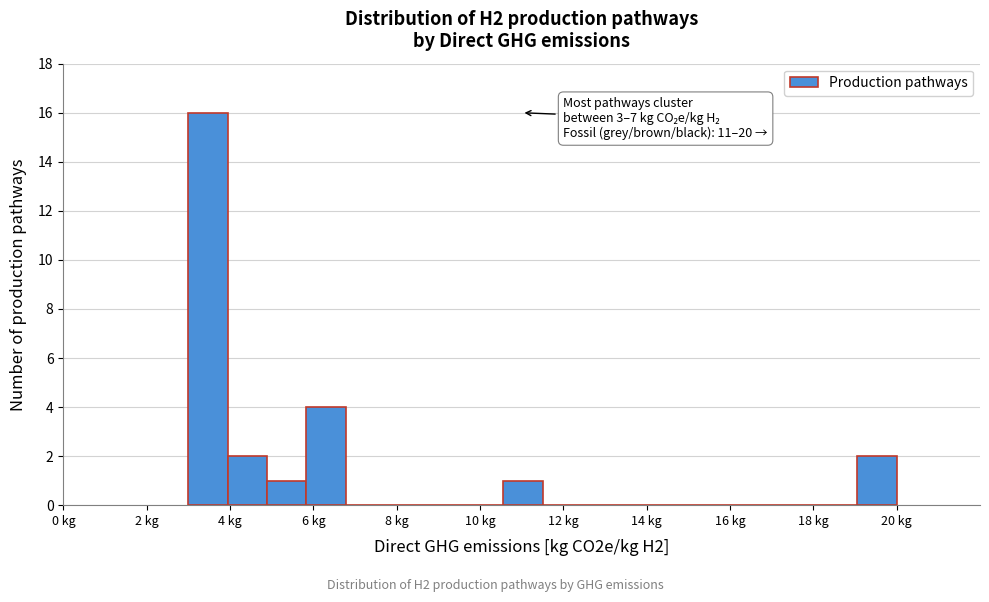

Over which range of the x-axis is the bar tallest?

3.0 to 4.0